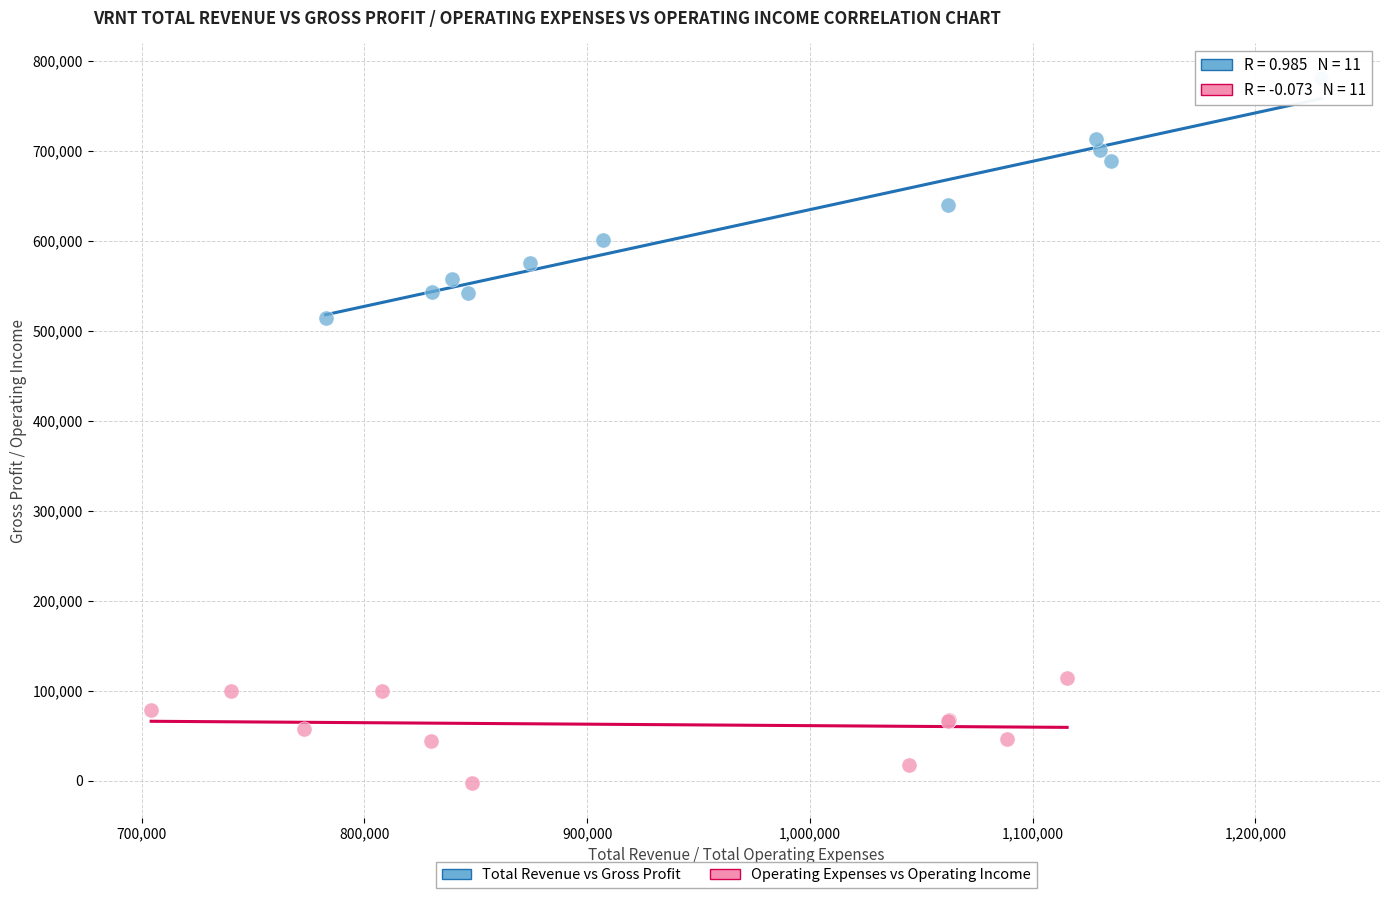

Which series contains the lowest Y value?

Operating Expenses vs Operating Income